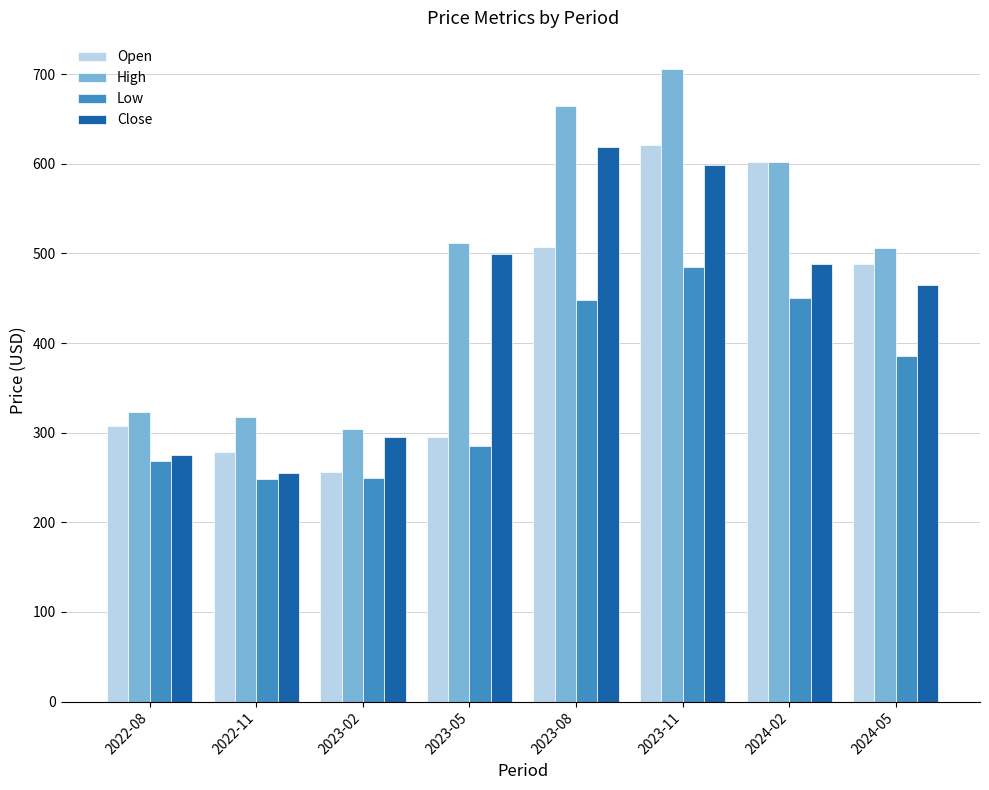

What are all the series names shown in the legend?

Open, High, Low, Close